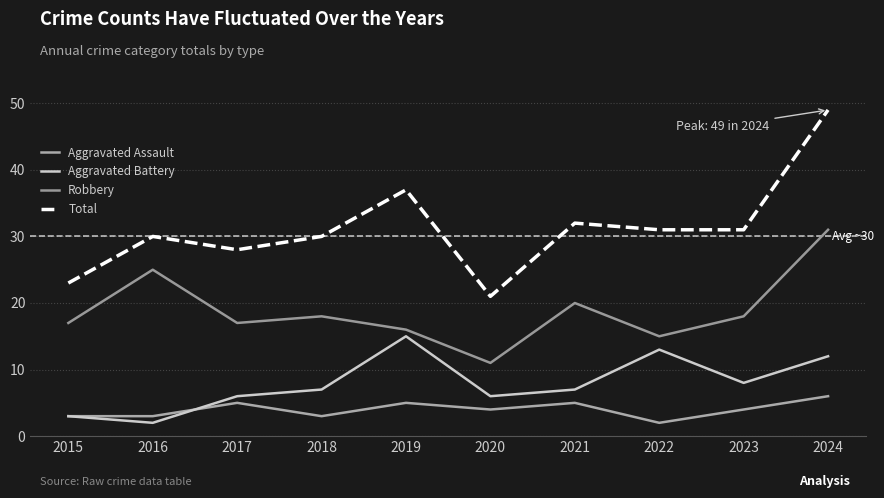

What is the difference between the maximum and minimum values in the Aggravated Assault series?

4